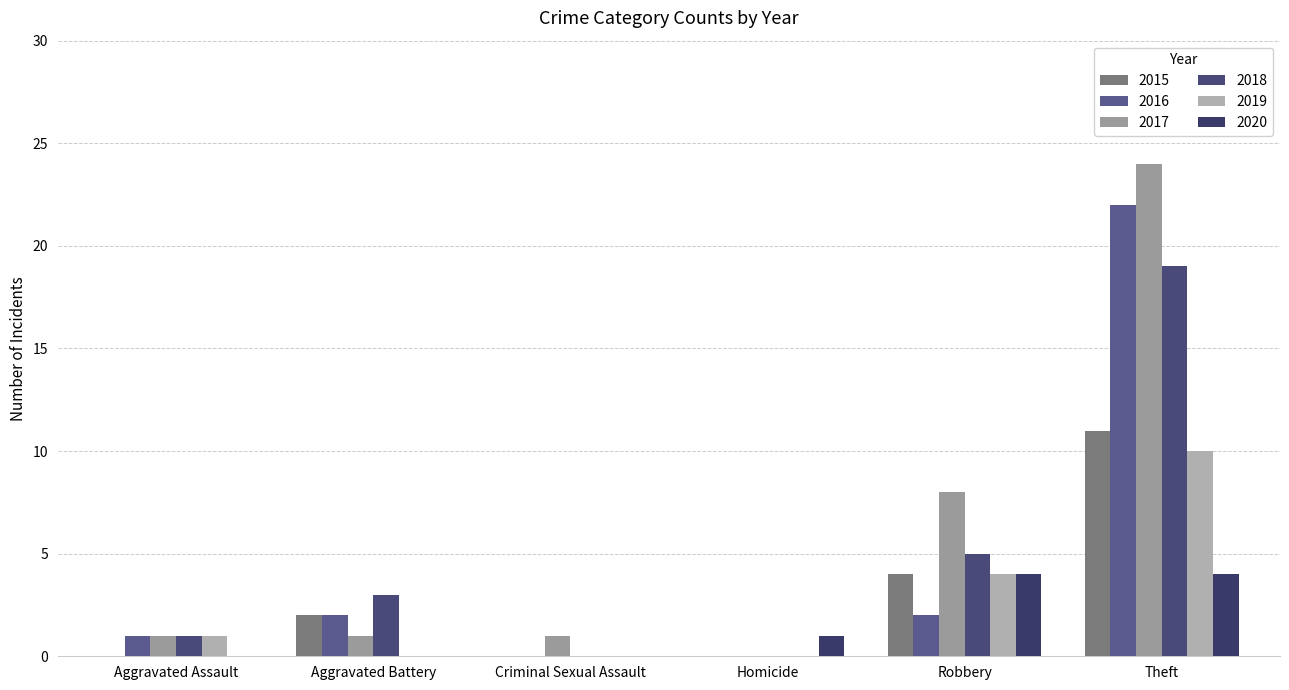

Are the bars horizontal?

No